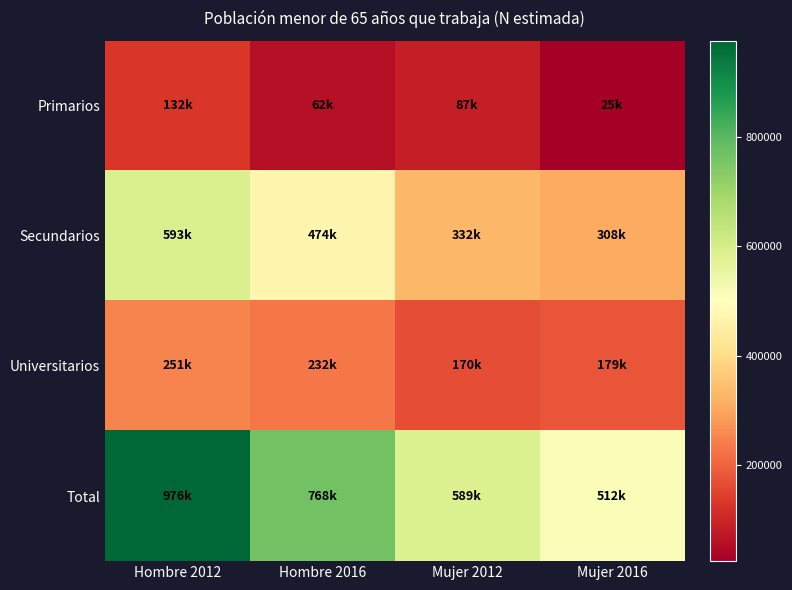

At Mujer 2012, list the series in order from smallest to largest.

Primarios, Universitarios, Secundarios, Total